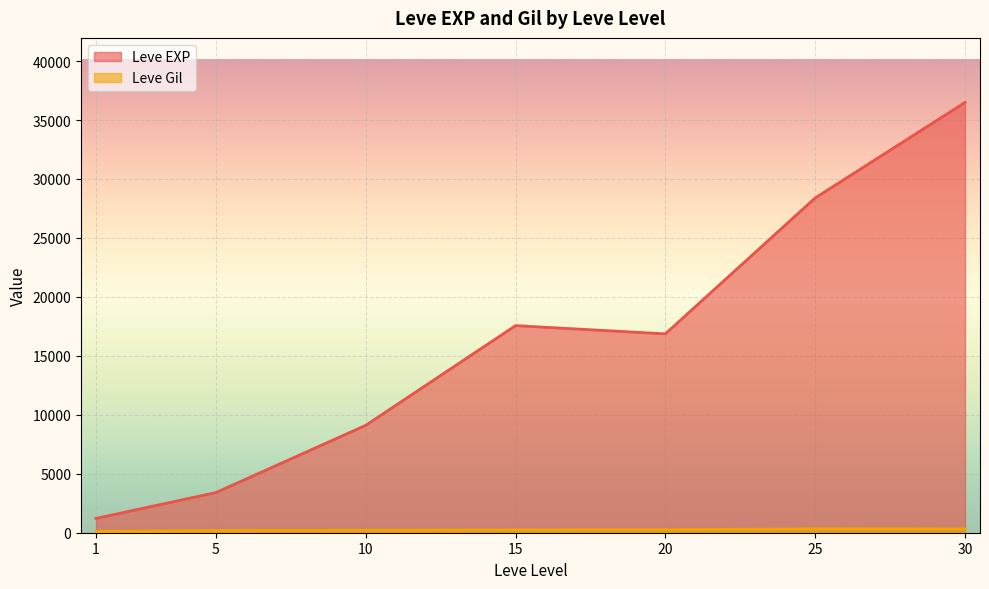

What are all the series names shown in the legend?

Leve EXP, Leve Gil